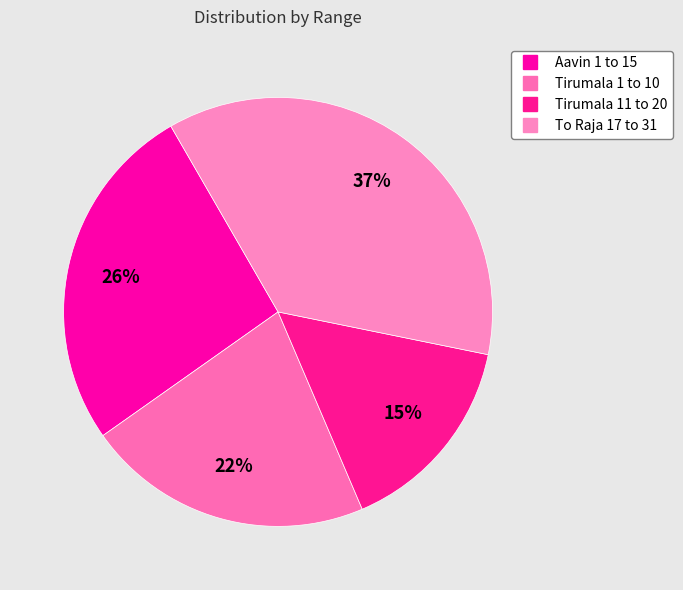

Which category has the biggest portion of the pie?

To Raja 17 to 31